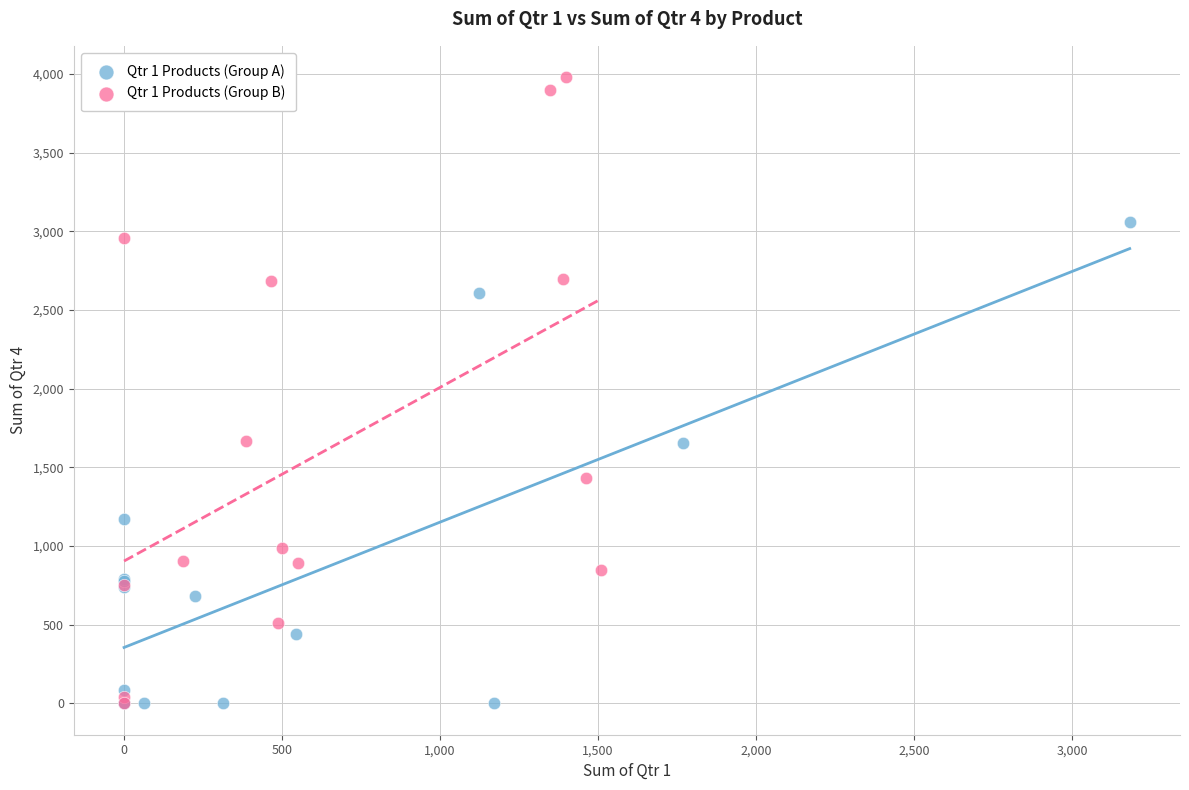

Which series has the widest spread of Y values?

Qtr 1 Products (Group B)